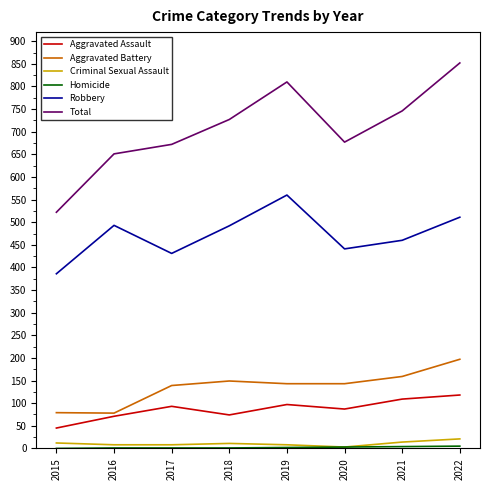

True or false: Total and Criminal Sexual Assault cross at least once.

False